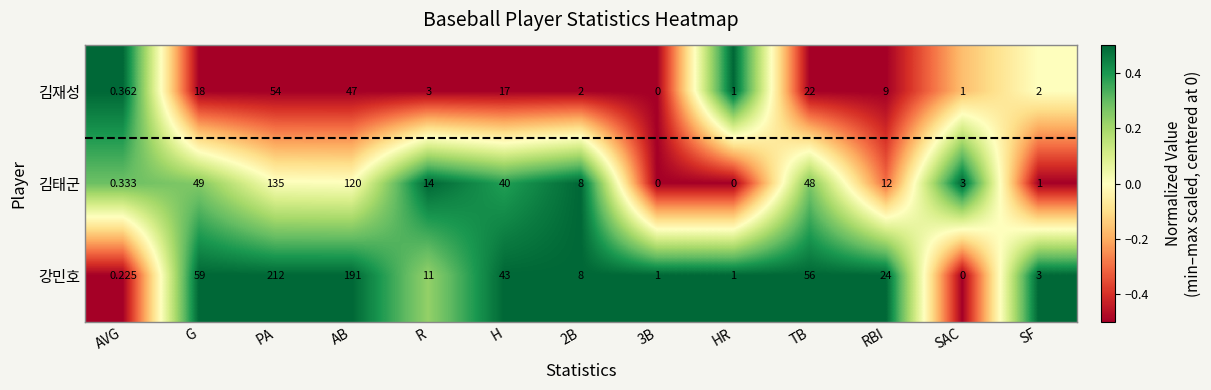

At which category is the sum across all series the highest?

PA